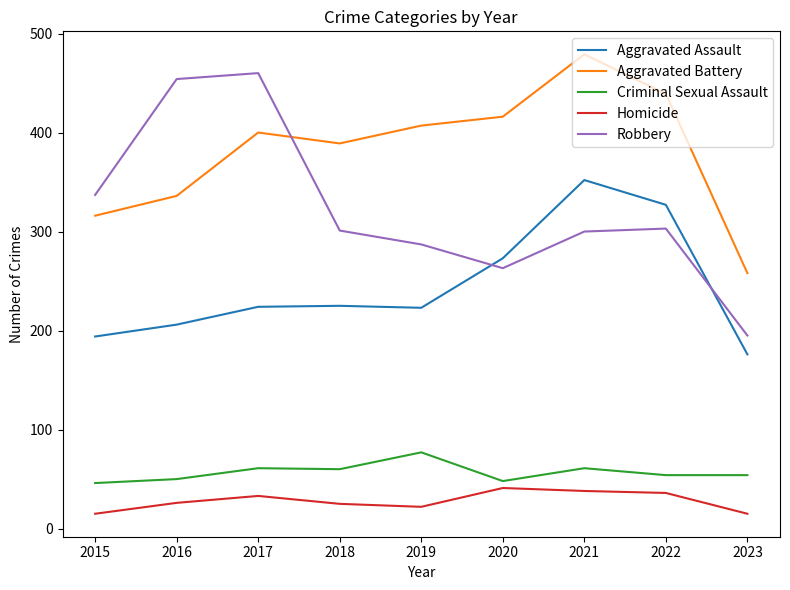

True or false: Aggravated Battery and Robbery cross at least once.

True